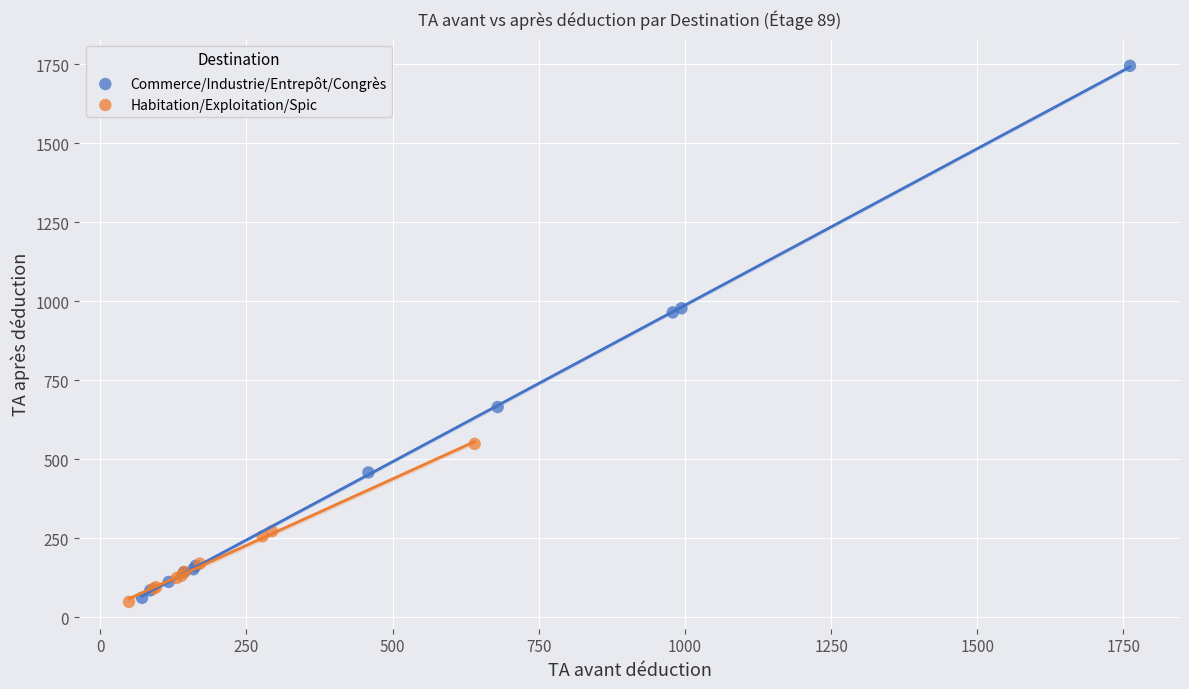

Which series has the widest spread of Y values?

Commerce/Industrie/Entrepôt/Congrès